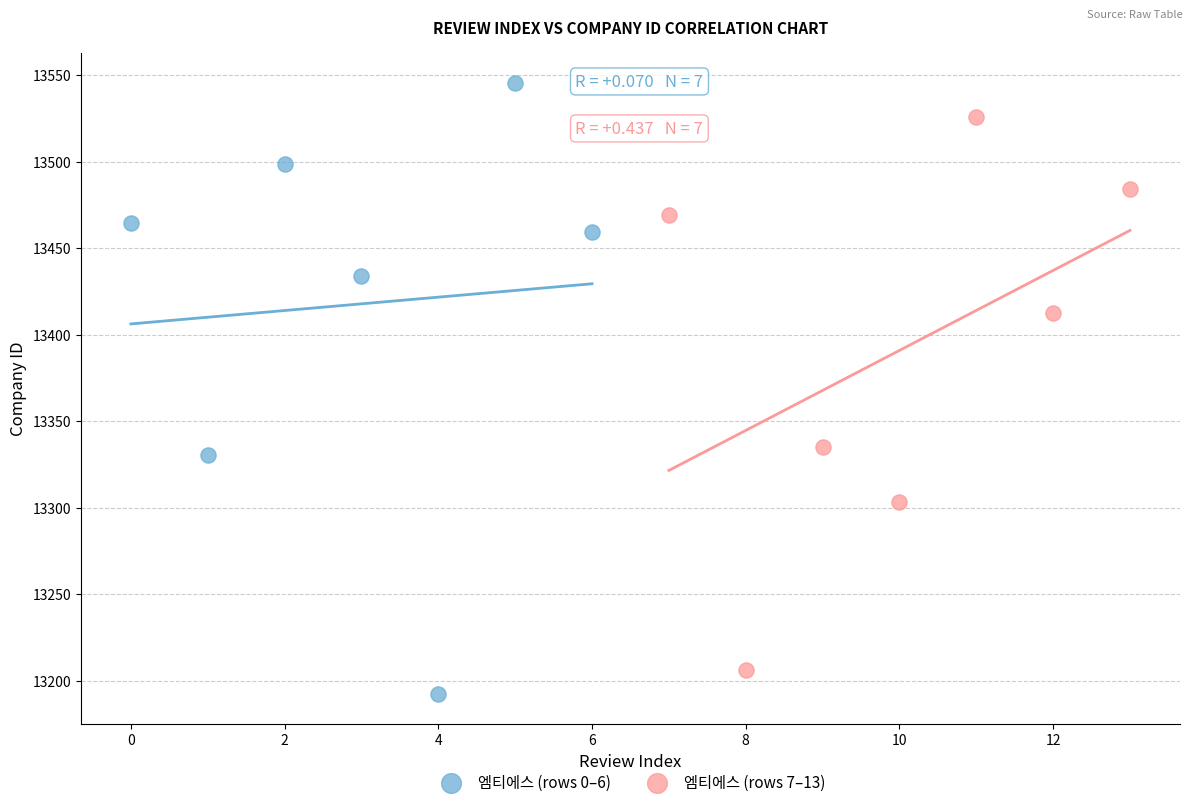

Which series has the largest Y range (max minus min)?

엠티에스 (rows 0–6)